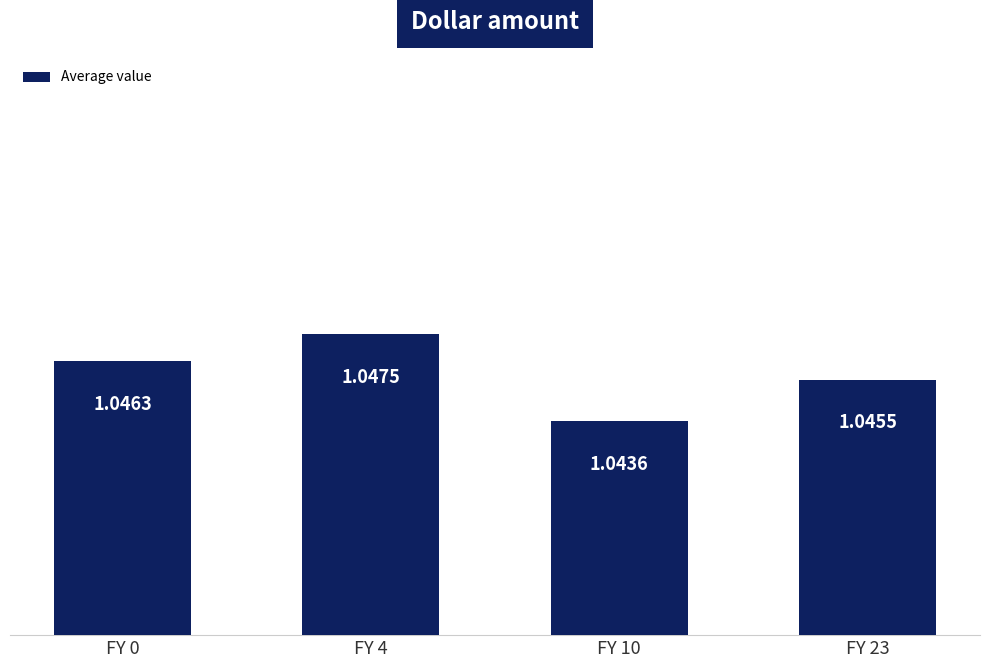

What is the sum of the values at FY 23 and FY 4?

2.1